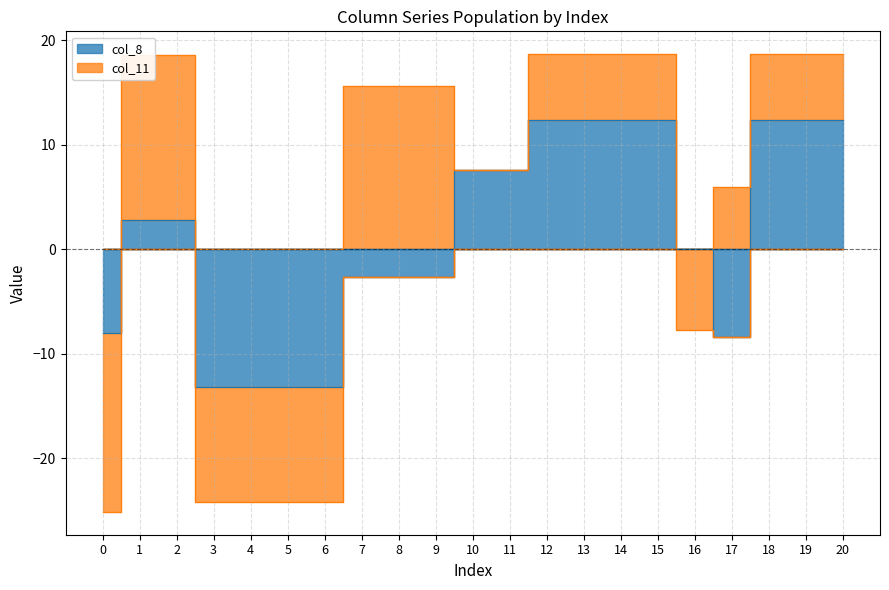

Does the chart have visible grid lines?

Yes